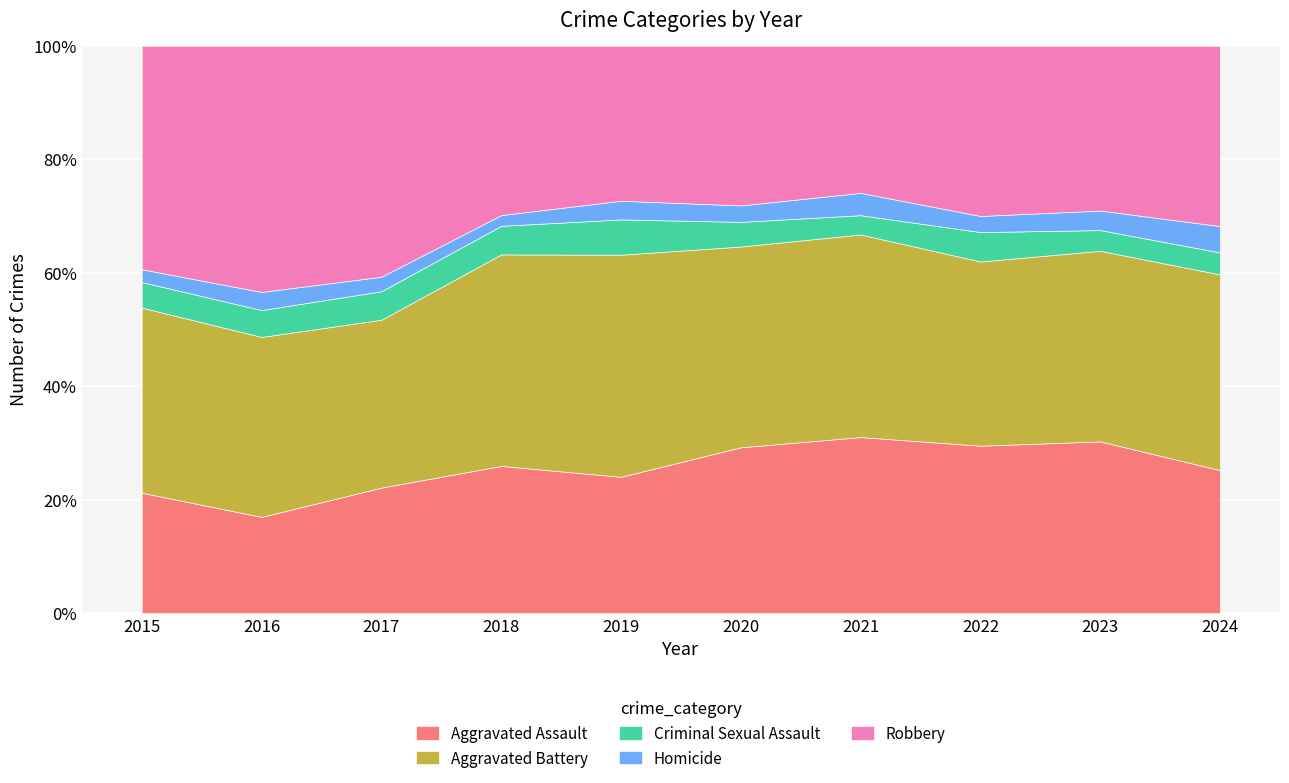

What is the difference between the maximum and second lowest values in the Aggravated Battery series?

90